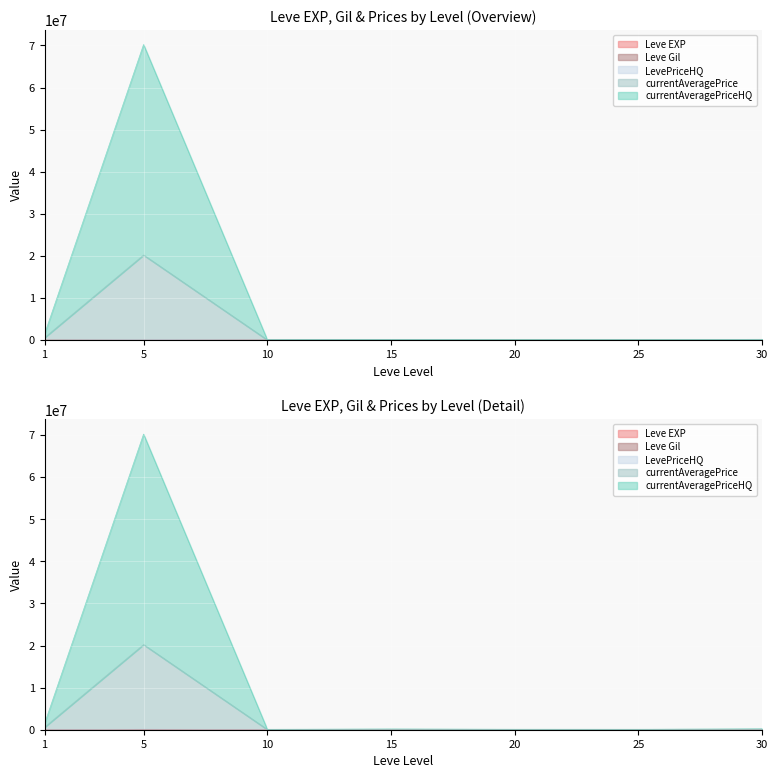

Where does the currentAveragePriceHQ series first go above 175327?

1